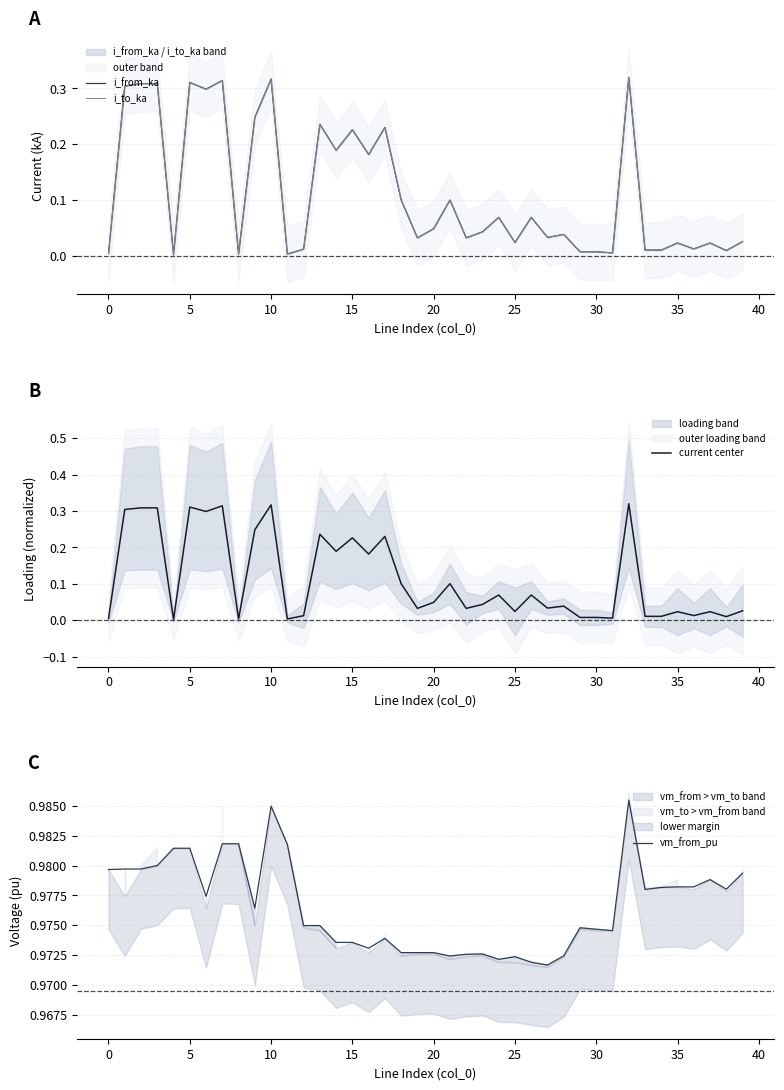

Which series has the largest range (max minus min)?

i_from_ka